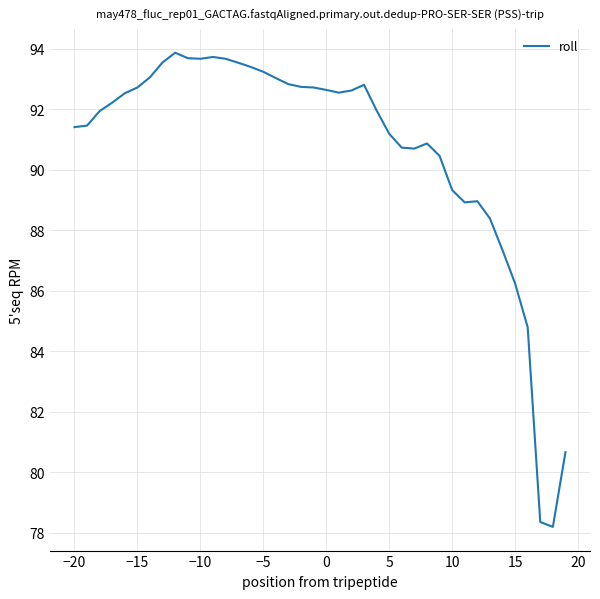

What is the maximum value shown in the chart?

93.9